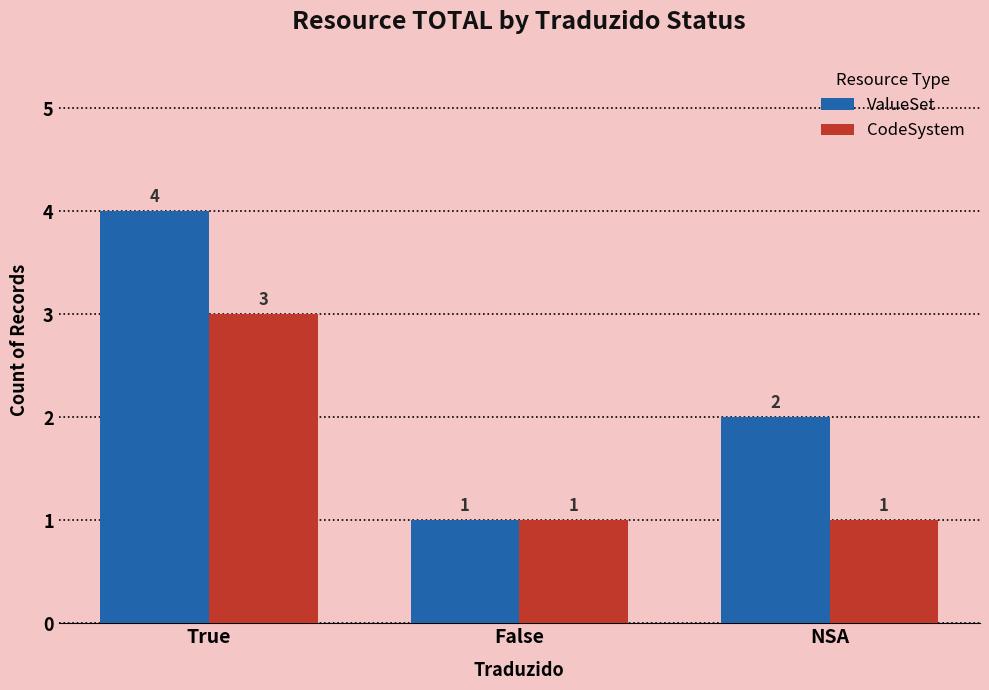

What is the difference between the maximum and minimum values in the ValueSet series?

3